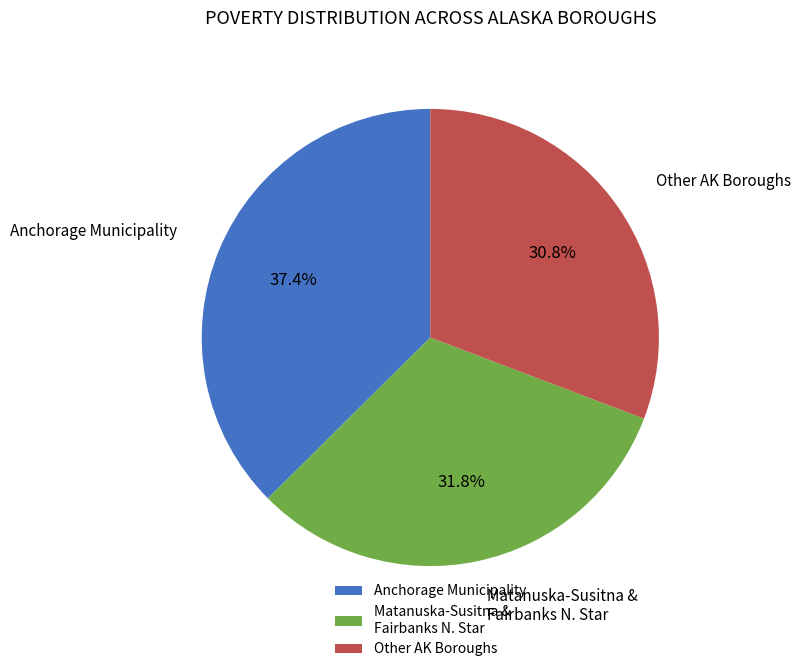

Which has a higher value, Matanuska-Susitna & Fairbanks N. Star or Other AK Boroughs?

Matanuska-Susitna & Fairbanks N. Star